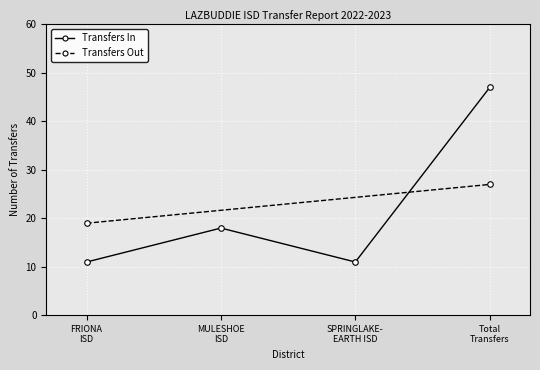

What is the maximum value shown in the chart?

47